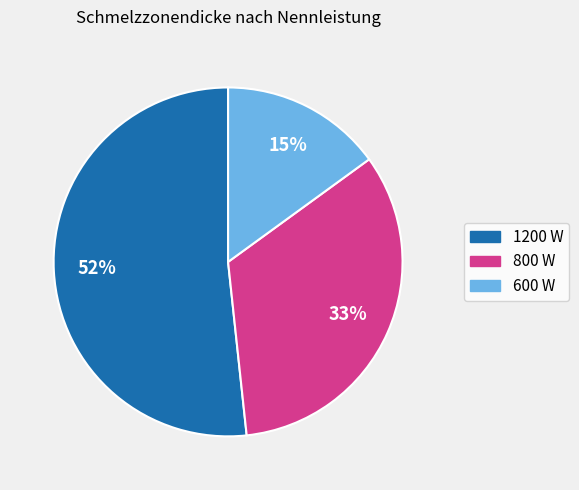

Count the number of slices in the pie.

3